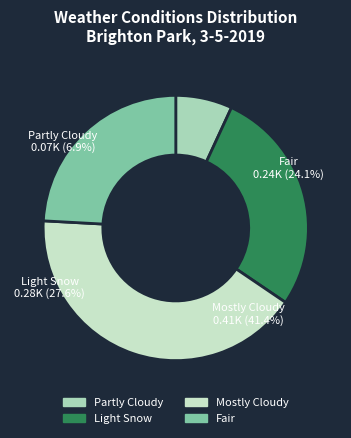

Combined, what portion of the pie is Light Snow and Partly Cloudy?

34.5%